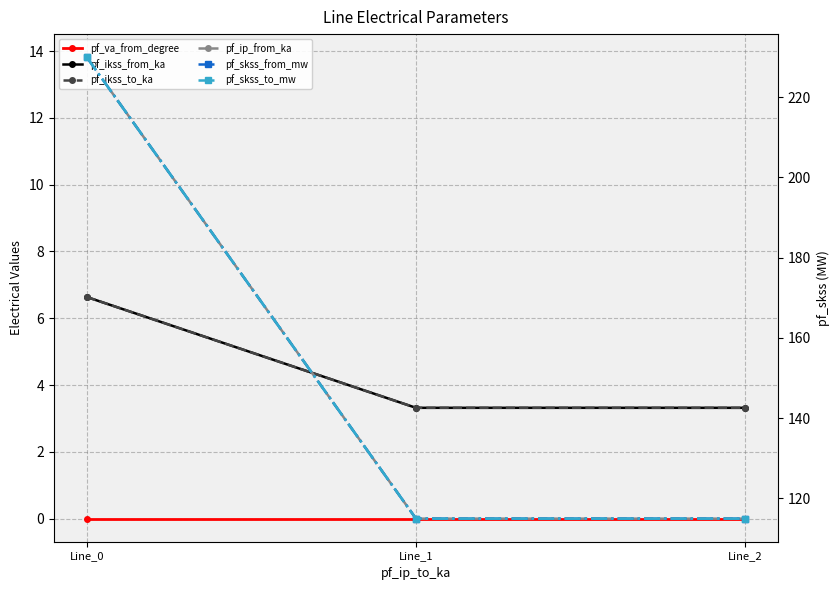

At how many categories does at least one series exceed 187?

1